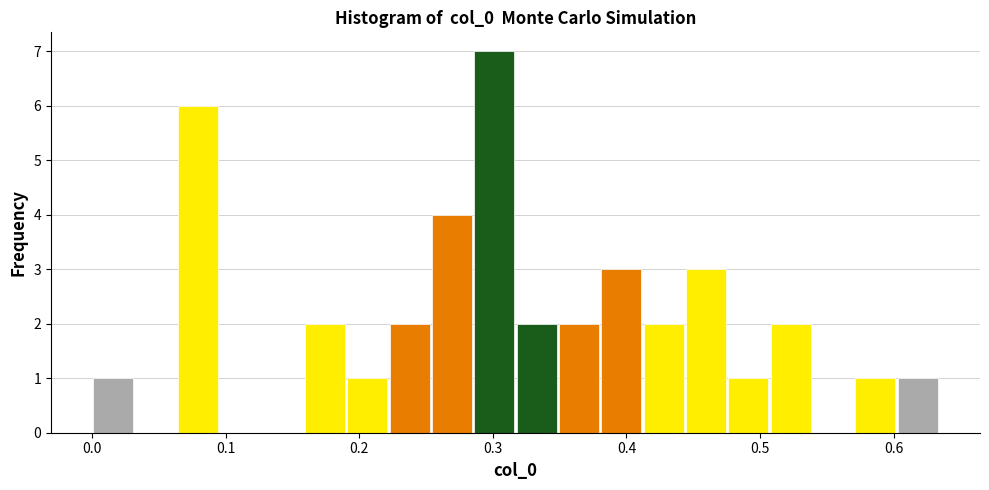

Read against the x-axis, roughly where is the centre of the tallest bar?

0.30